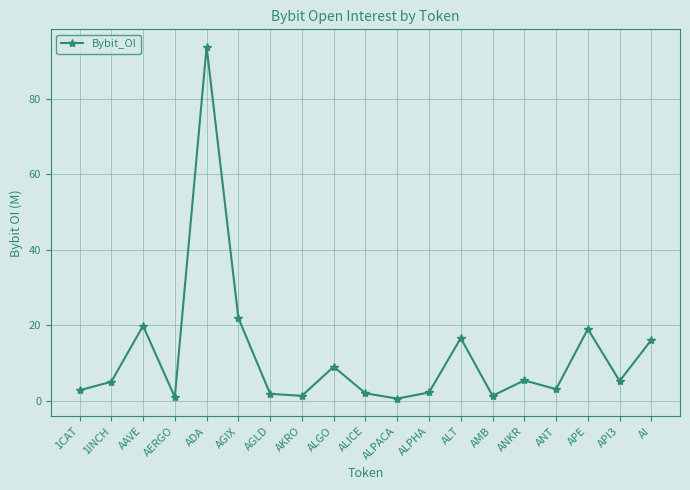

What is the label of the 15th point from the left?

ANKR